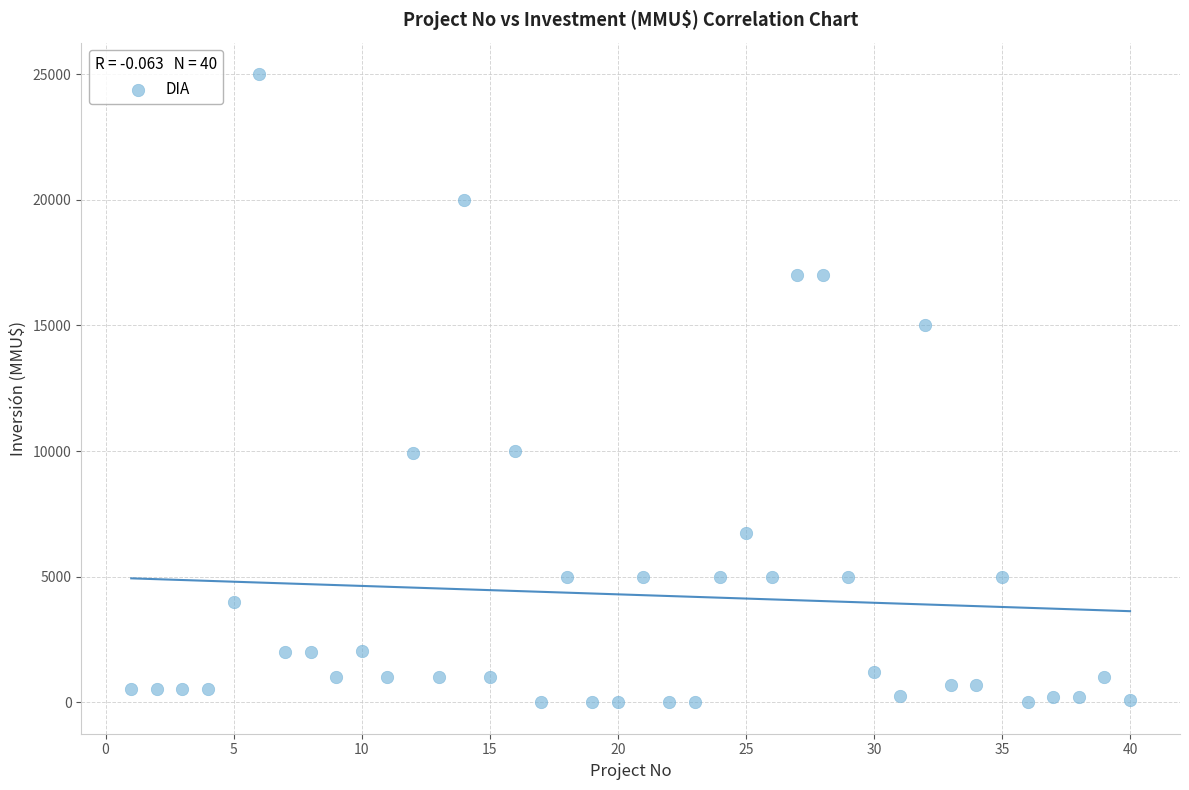

What is the range of X values (max minus min)?

39